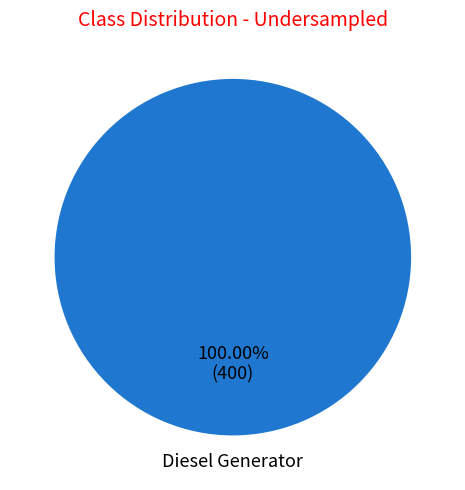

Rank the categories by value from highest to lowest.

Diesel Generator